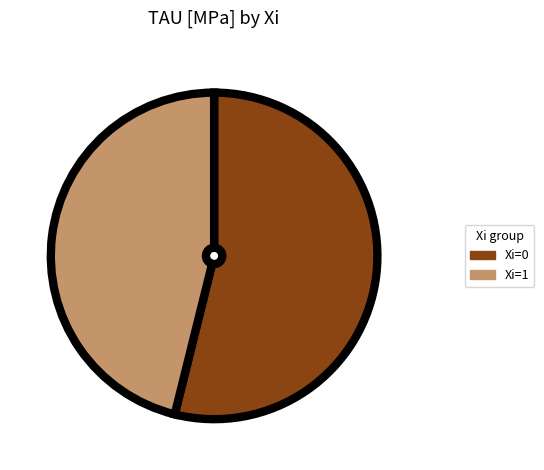

Which has a higher value, Xi=0 or Xi=1?

Xi=0